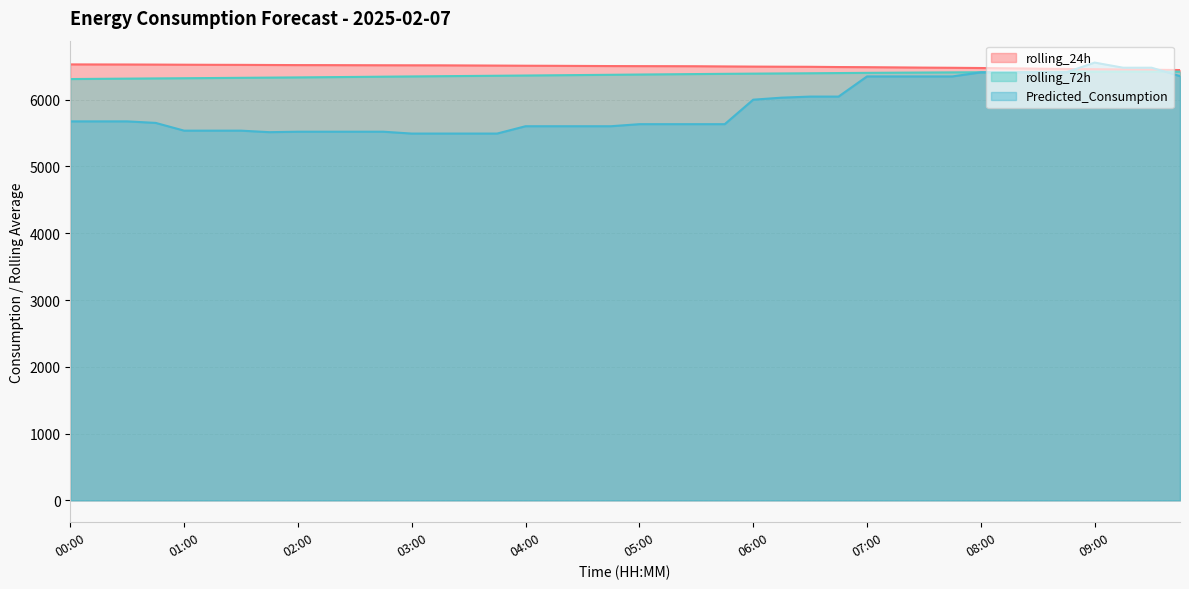

Which has a higher value, 07:45 or 09:15?

07:45